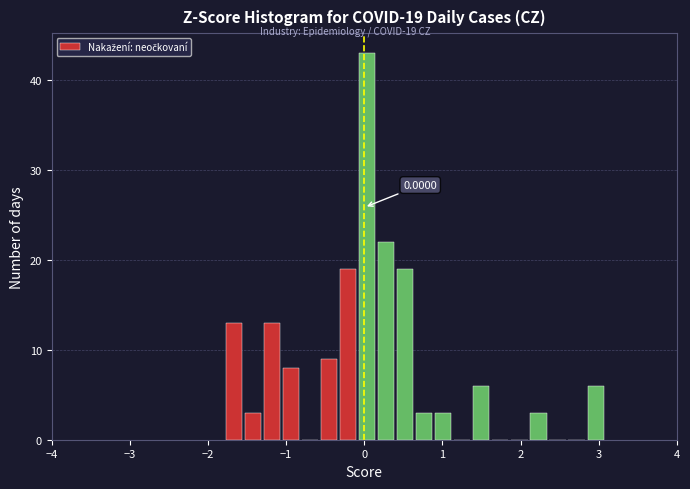

Read against the x-axis, roughly where is the centre of the tallest bar?

0.0